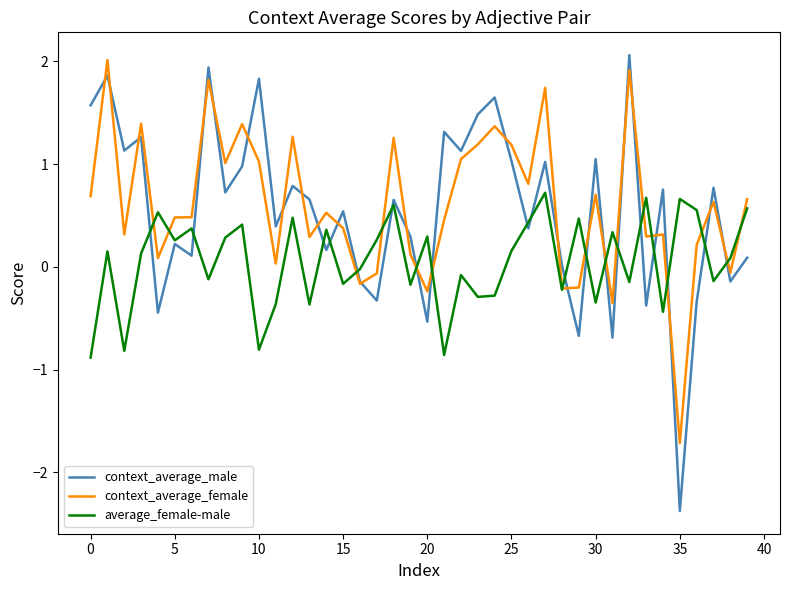

What is the lowest value of the context_average_male series?

-2.4